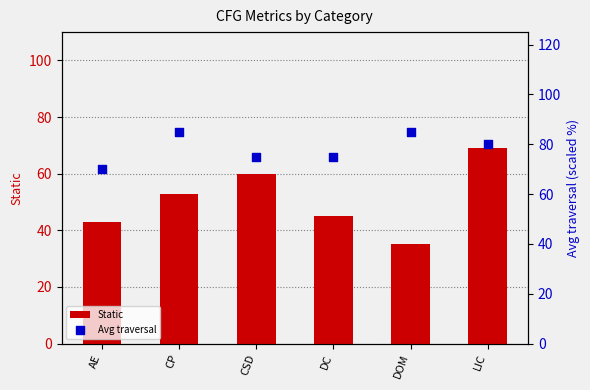

Which series has the largest total across all categories?

Avg traversal